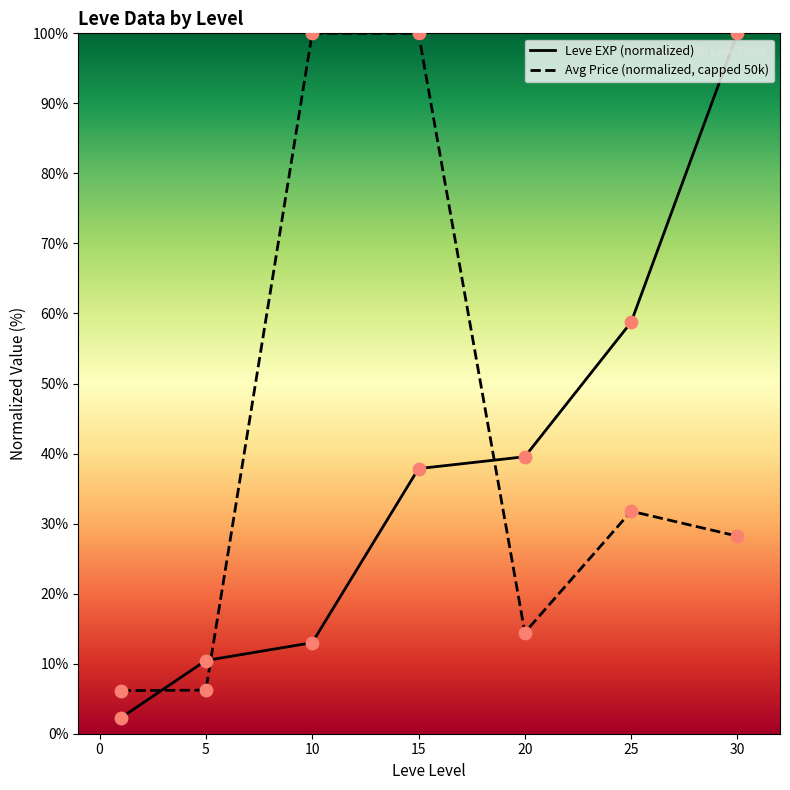

At how many categories does at least one series exceed 24?

5